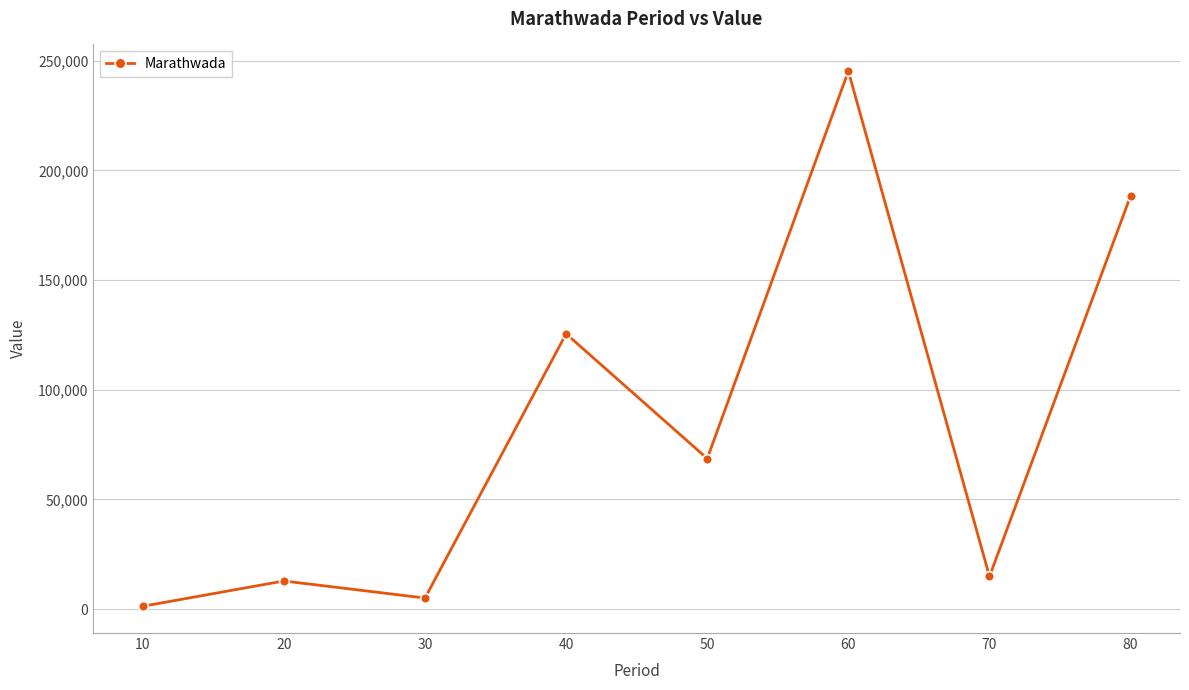

How many interior local peaks (higher than both neighbors) does the data have?

3